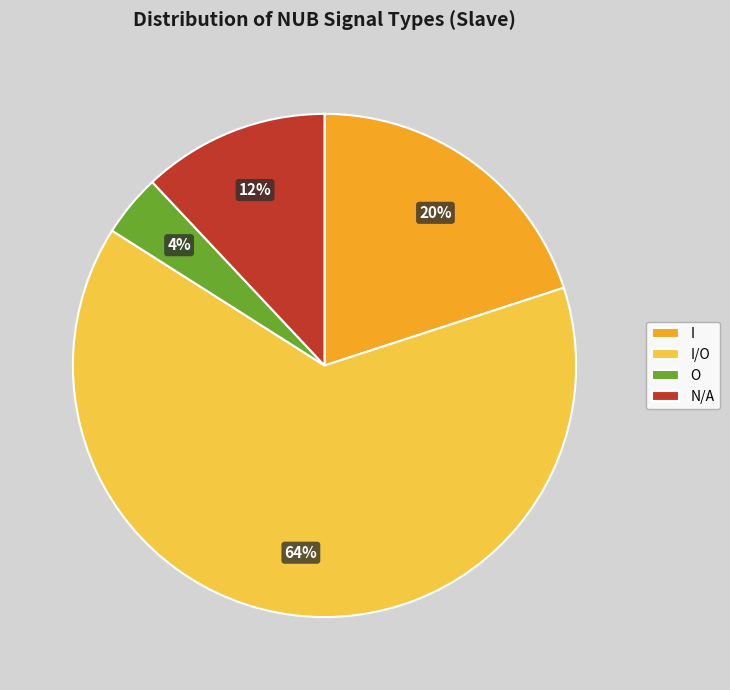

What percentage is the I/O slice, to the nearest percent?

64%